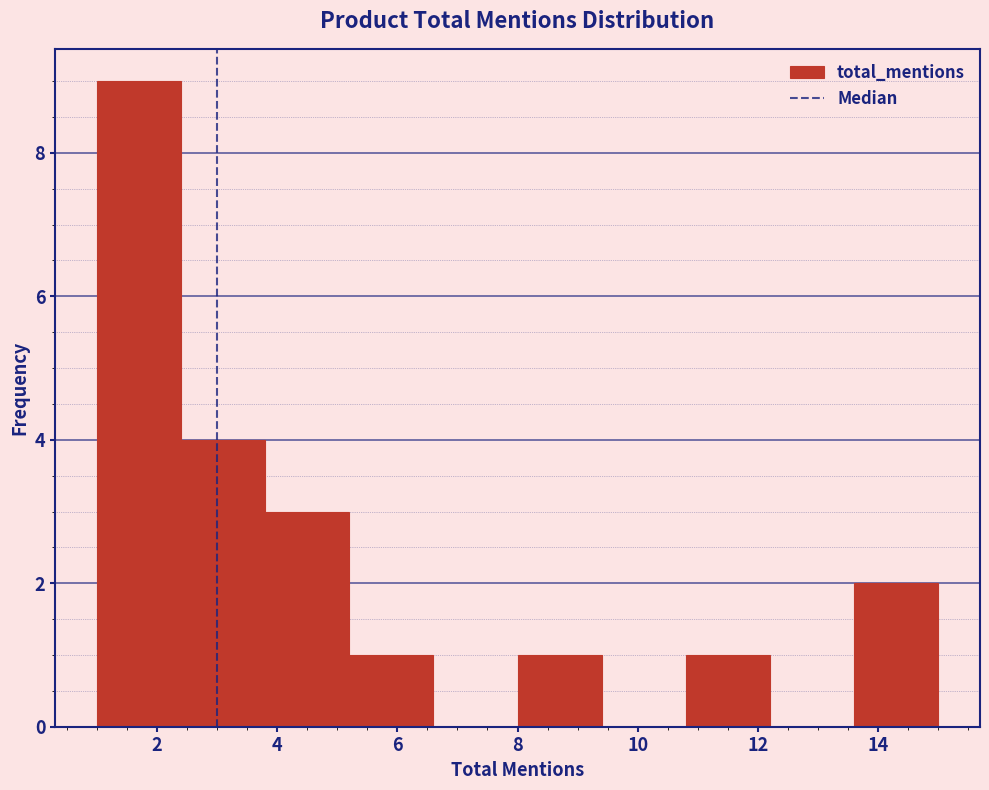

How tall is the bar that spans 2.4 to 3.8 on the x-axis? The values are not printed on the chart, so give them approximately, as read against the axis.

4